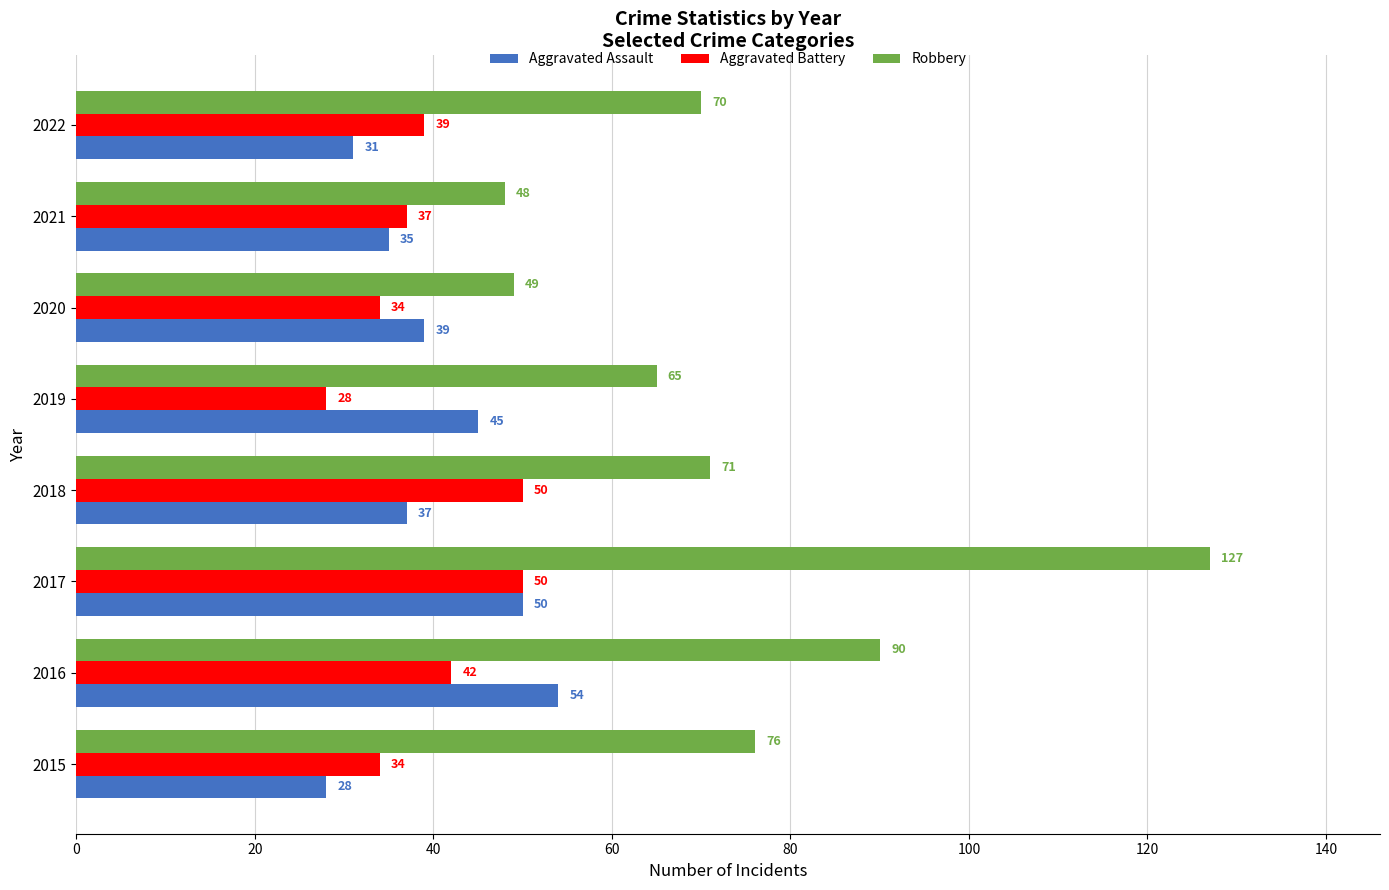

The value of Robbery at 2016 is 56. True or false?

False